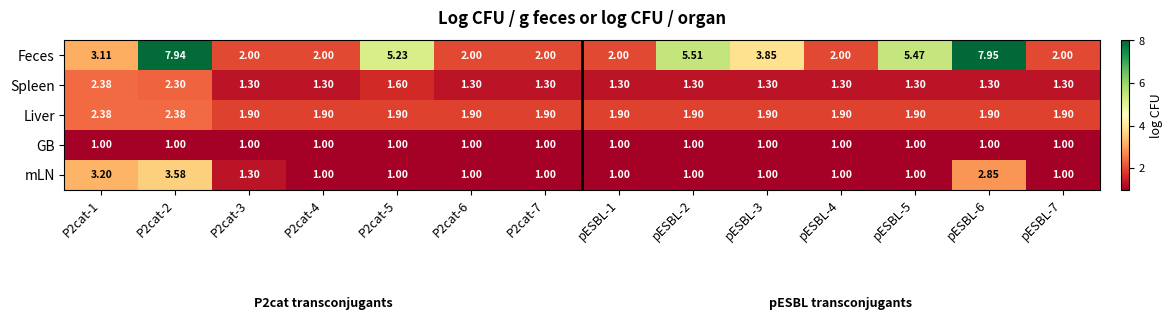

Which series has the largest total across all categories?

Feces